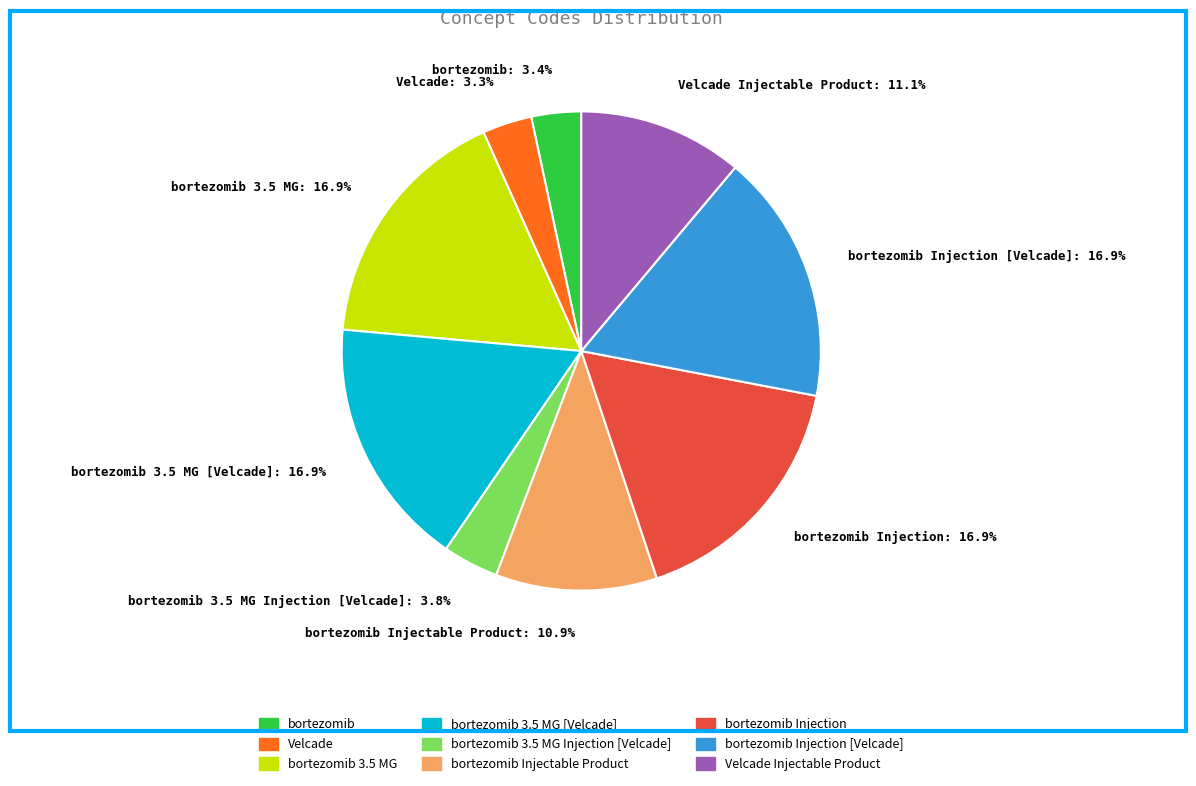

Is bortezomib 3.5 MG Injection [Velcade]: 3.8% the majority of the pie?

No